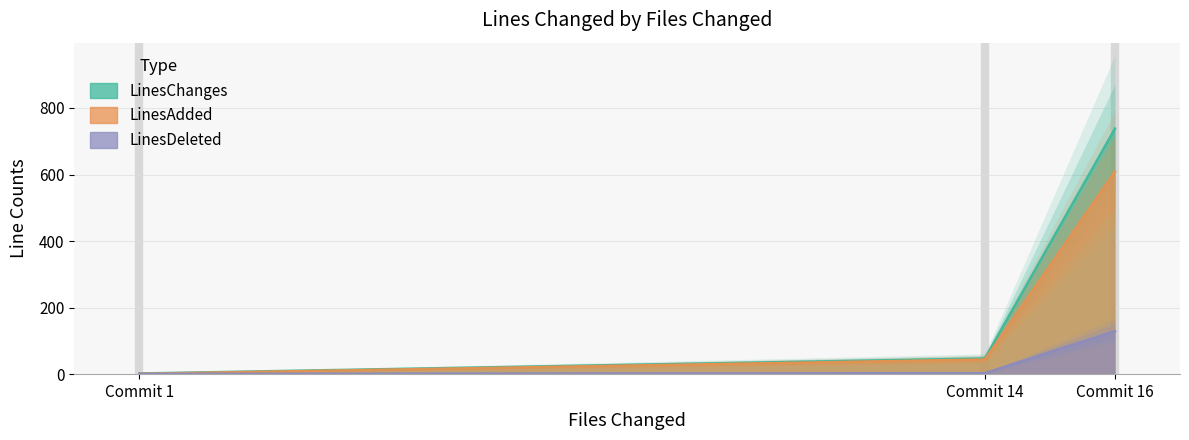

Reading left to right, transcribe all the data shown in this chart.

LinesChanges: 1=2	14=47	16=738
LinesAdded: 1=1	14=44	16=609
LinesDeleted: 1=1	14=3	16=129